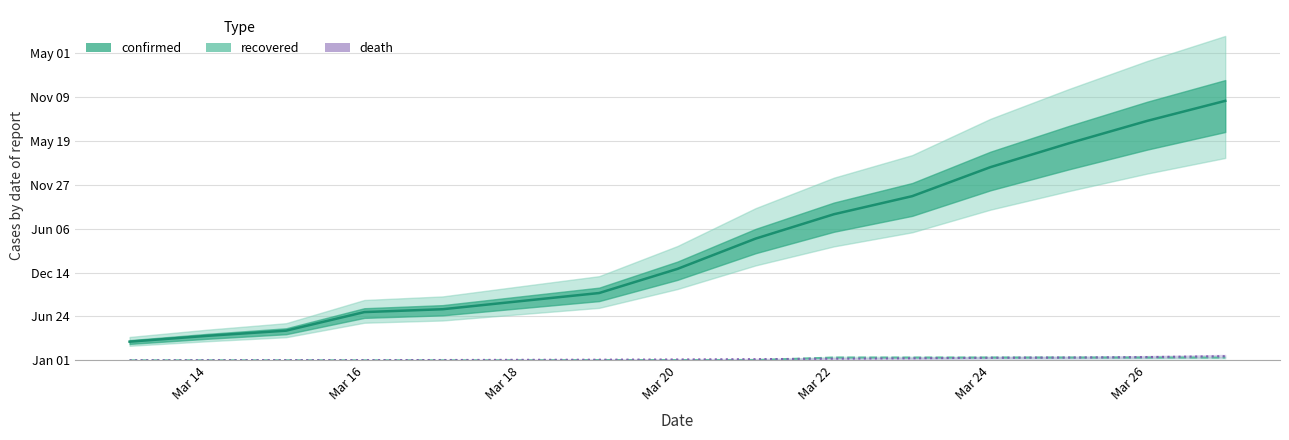

What position from the left is Mar 22?

5